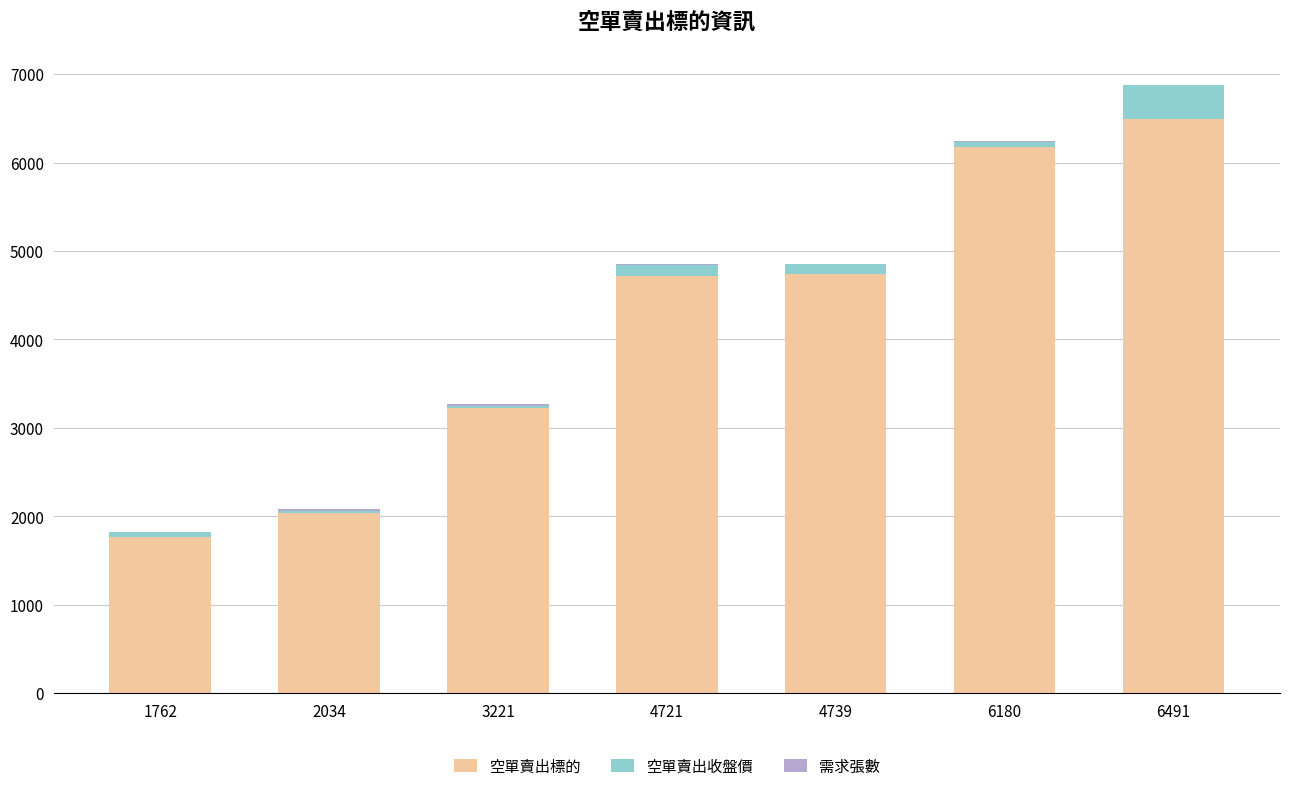

Does the chart contain stacked bars?

Yes